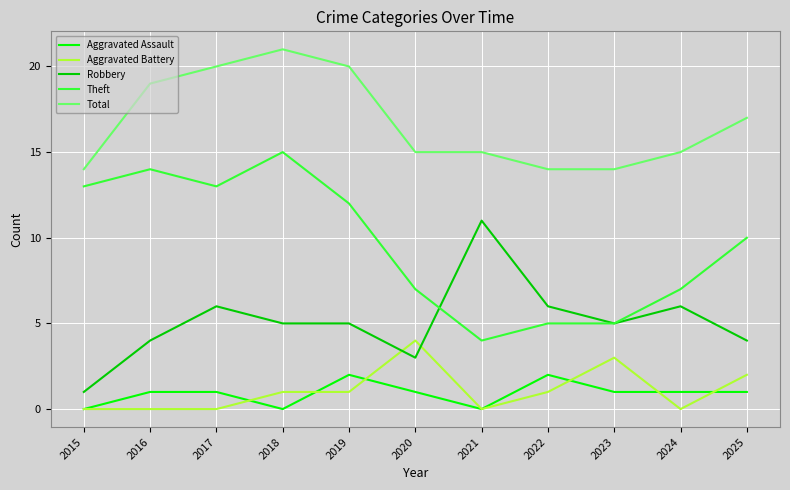

Which series has the largest range (max minus min)?

Theft